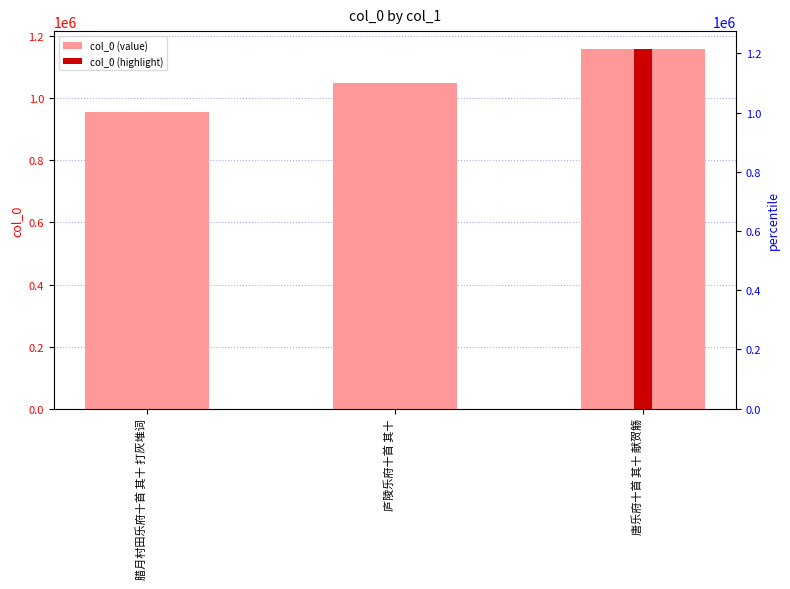

Where is the data nearest to the value 1058106?

庐陵乐府十首 其十